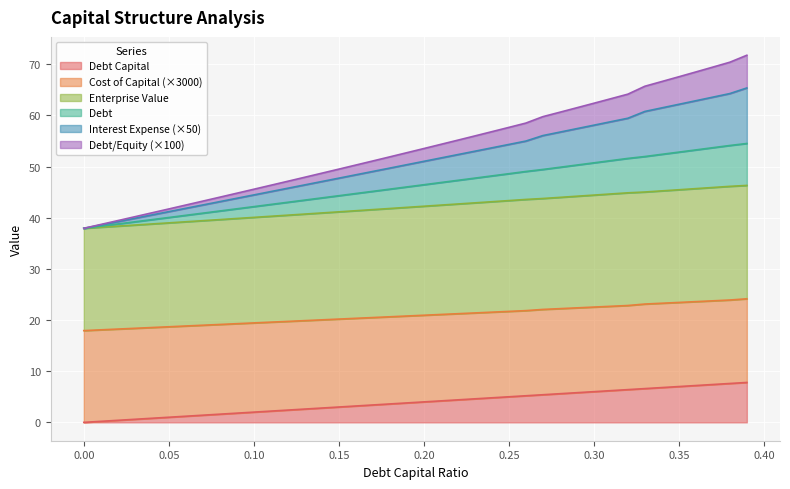

True or false: debt and interest_expense cross at least once.

False